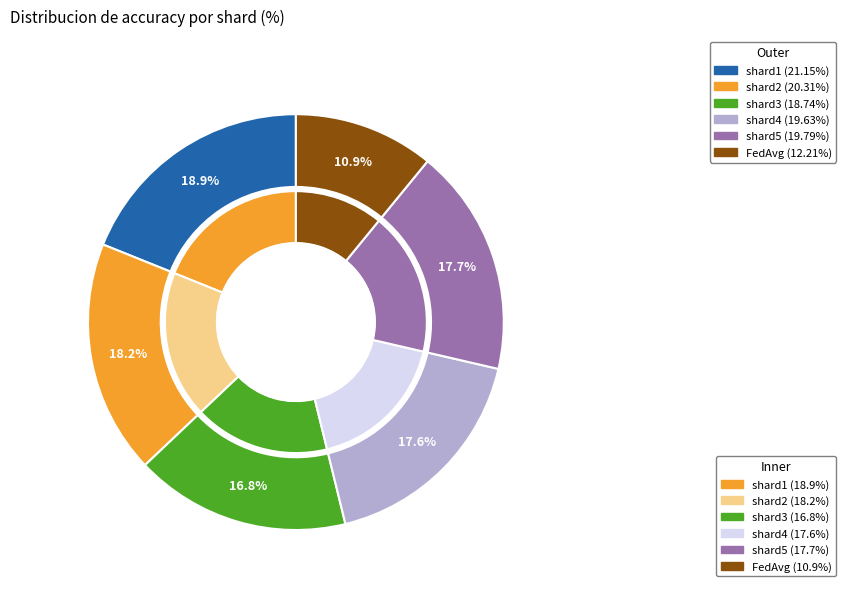

Is it true that shard5 is 18% of the pie?

True